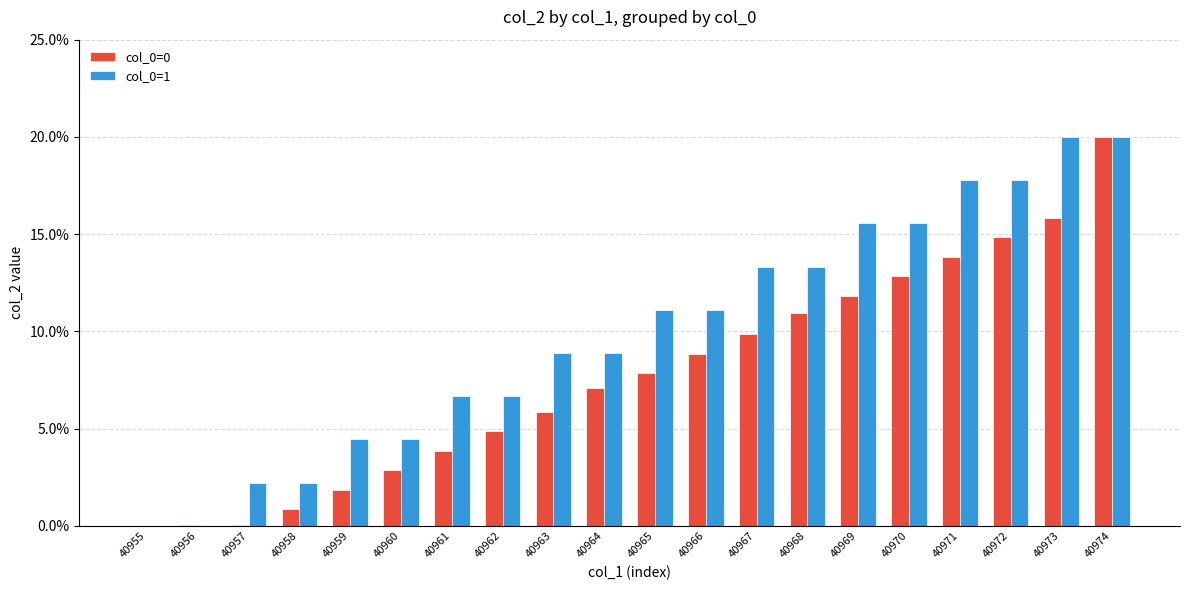

What is the highest value of the col_0=1 series?

20.0